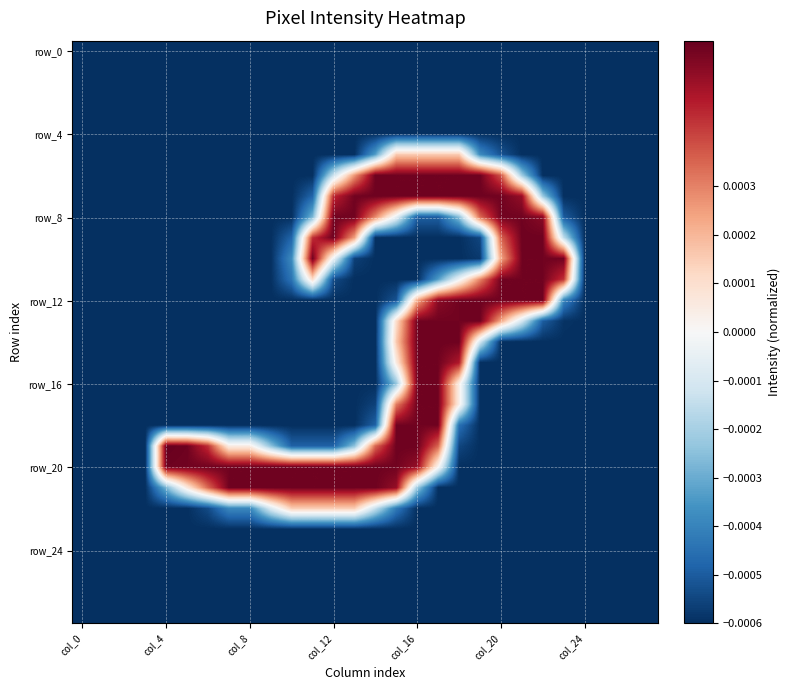

At how many categories does at least one series exceed 0?

20